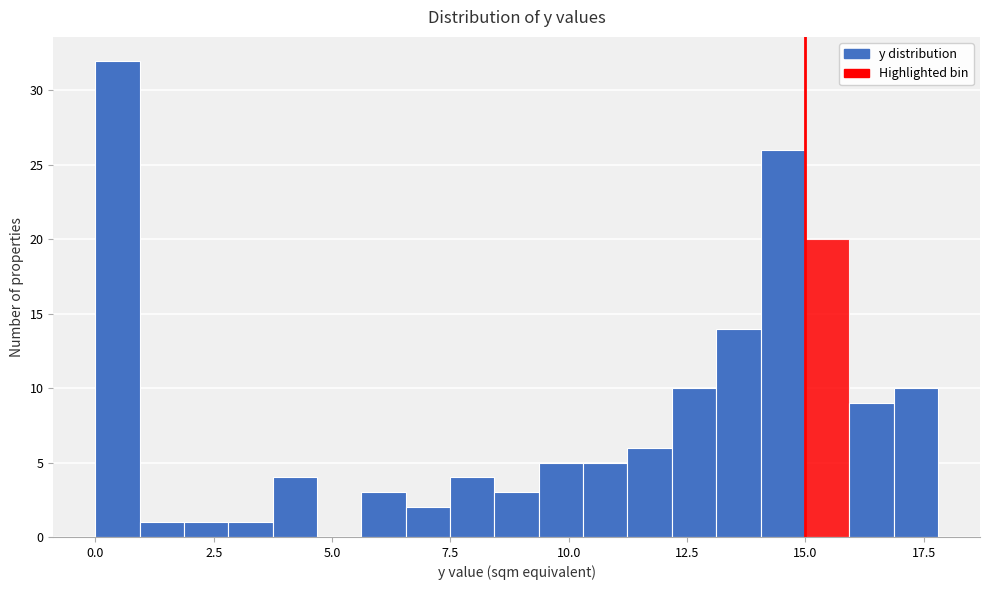

Read against the x-axis, roughly where is the centre of the tallest bar?

0.5